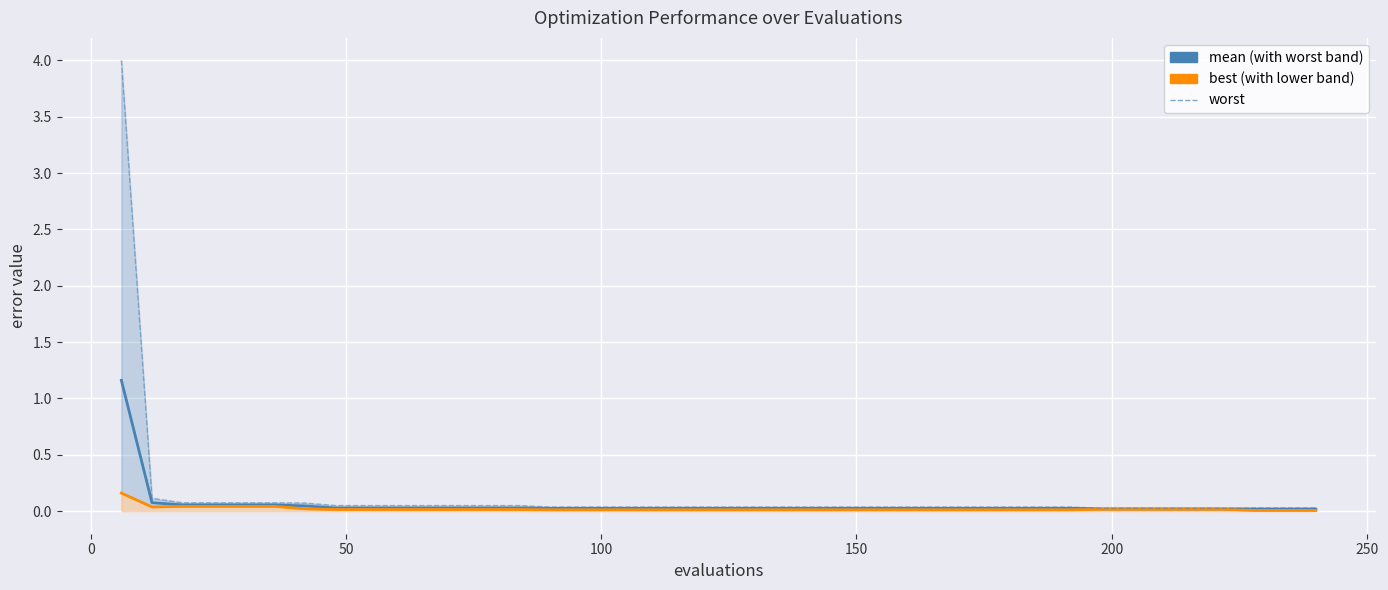

True or false: mean and best cross at least once.

False